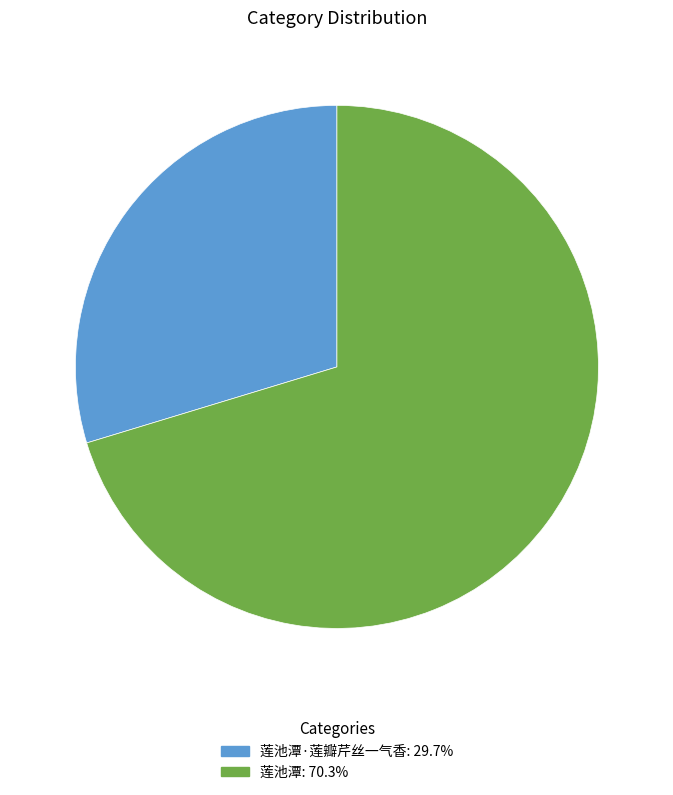

Does any single category account for the majority?

Yes